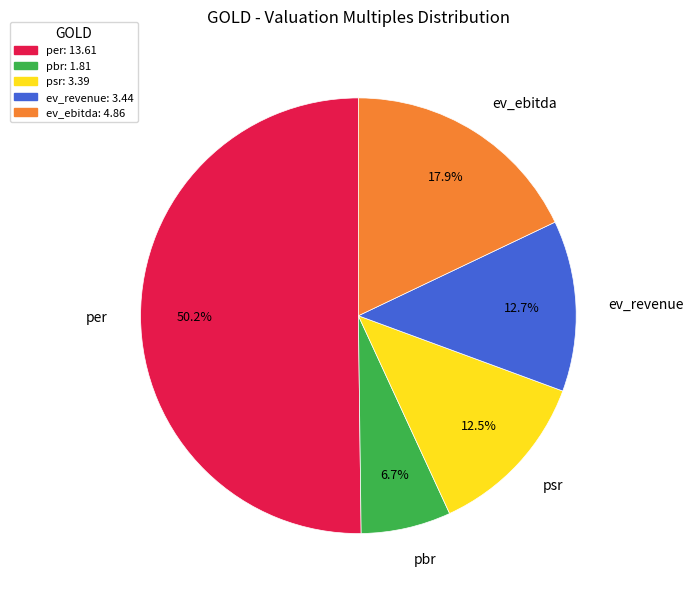

How many slices are in this pie chart?

5